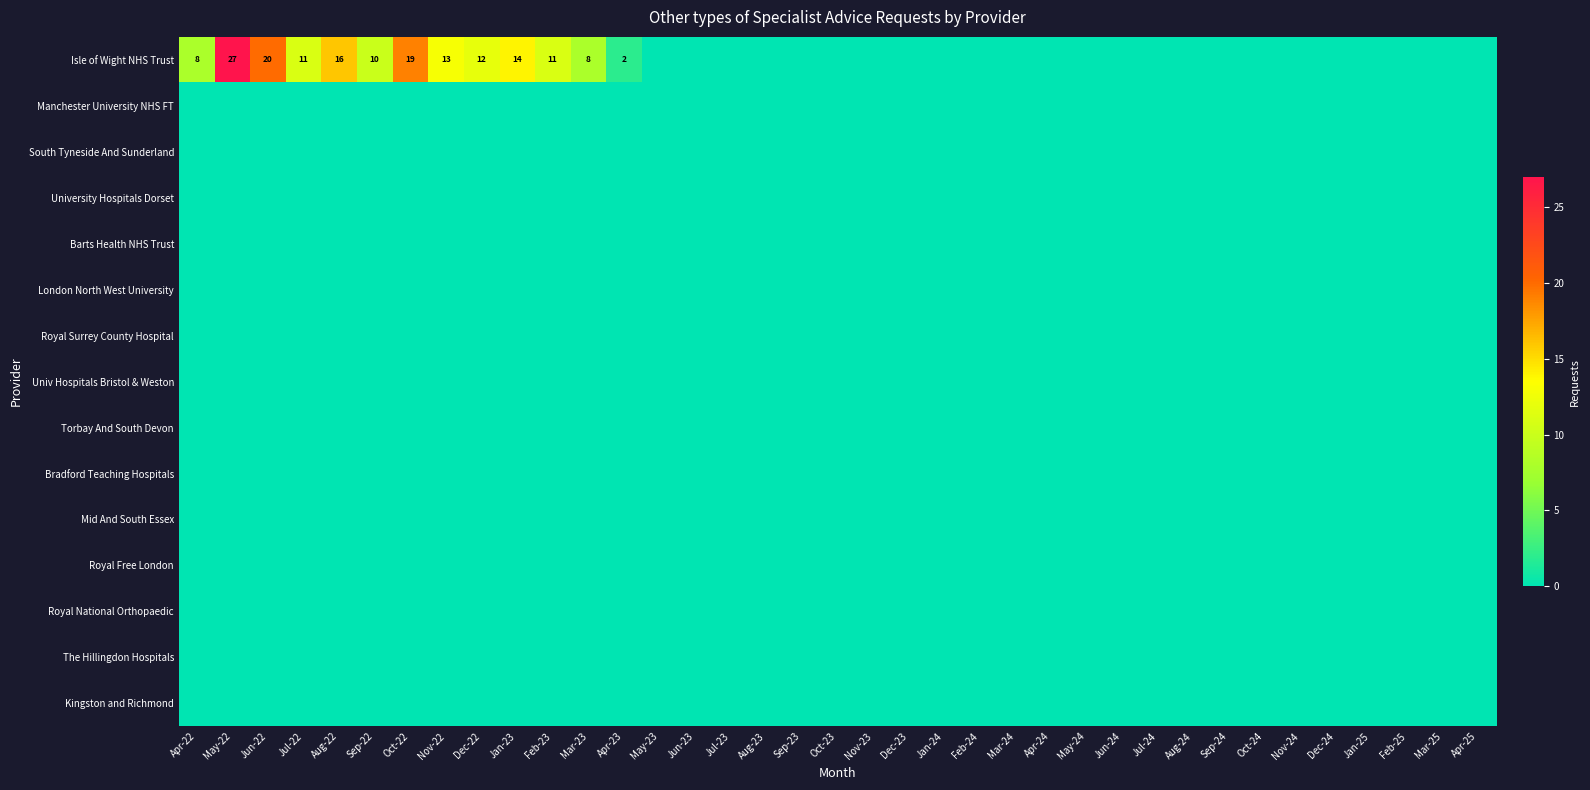

What is the maximum value shown in the chart?

27